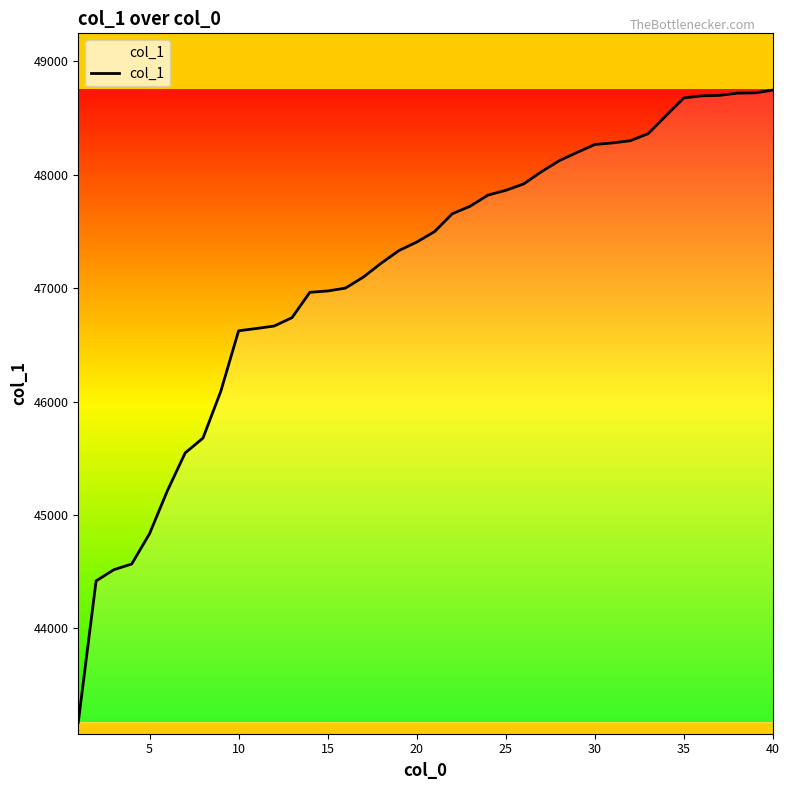

What is the minimum value shown in the chart?

43172